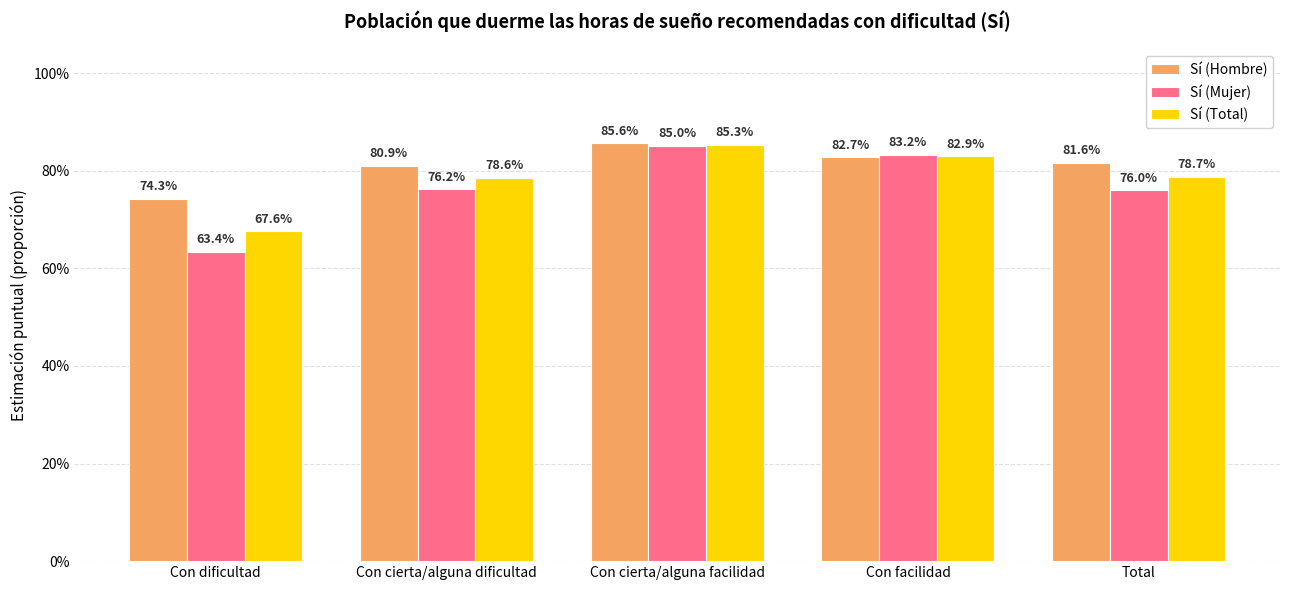

What is the value of the Sí (Total) bar at the 1st from the left?

0.7